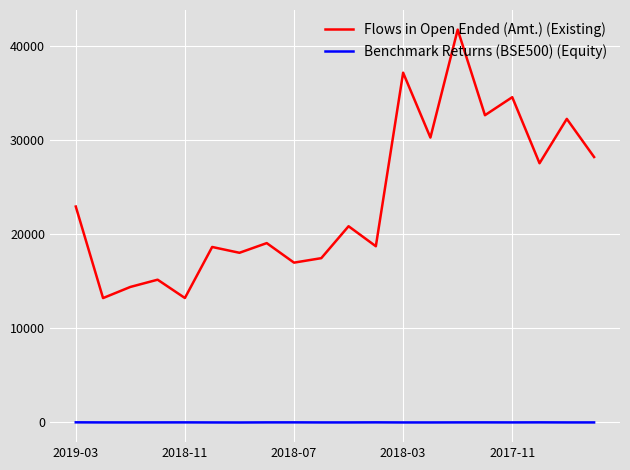

Rank the series by their average value, from highest to lowest.

Flows in Open Ended (Amt.) (Existing), Benchmark Returns (BSE500) (Equity)